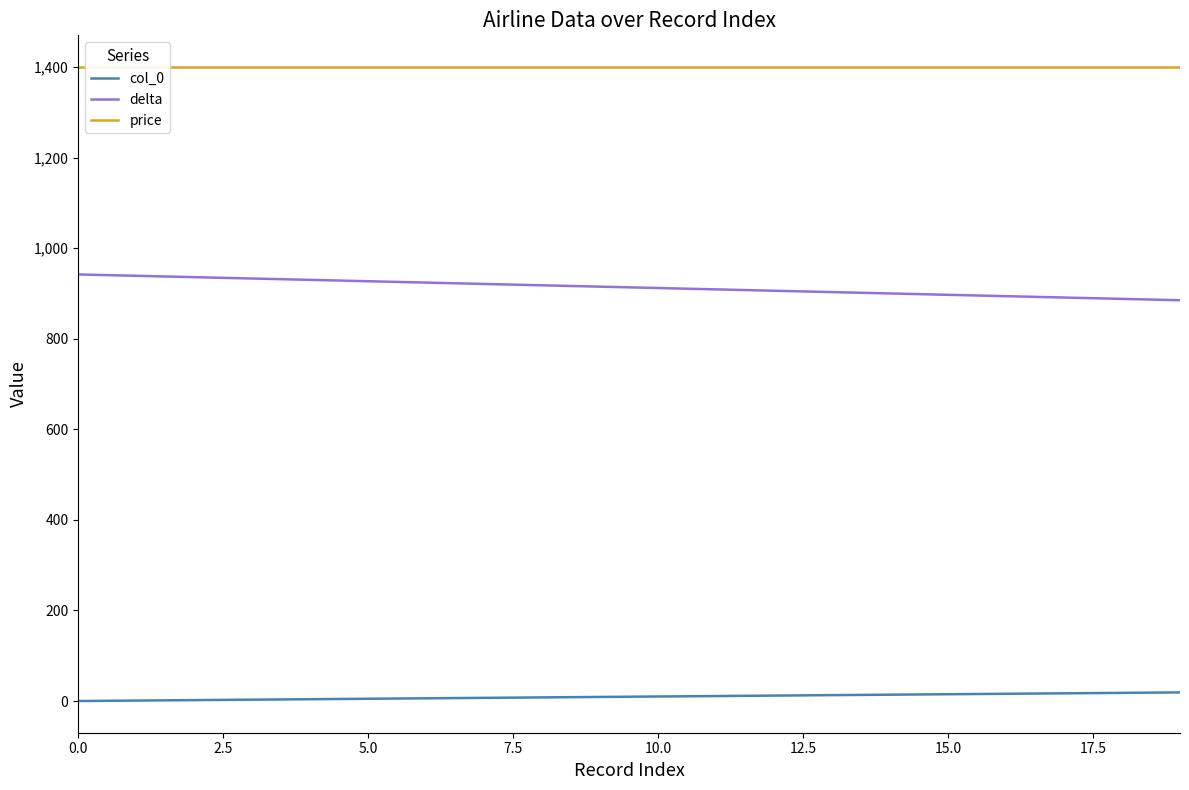

True or false: price and col_0 cross at least once.

False